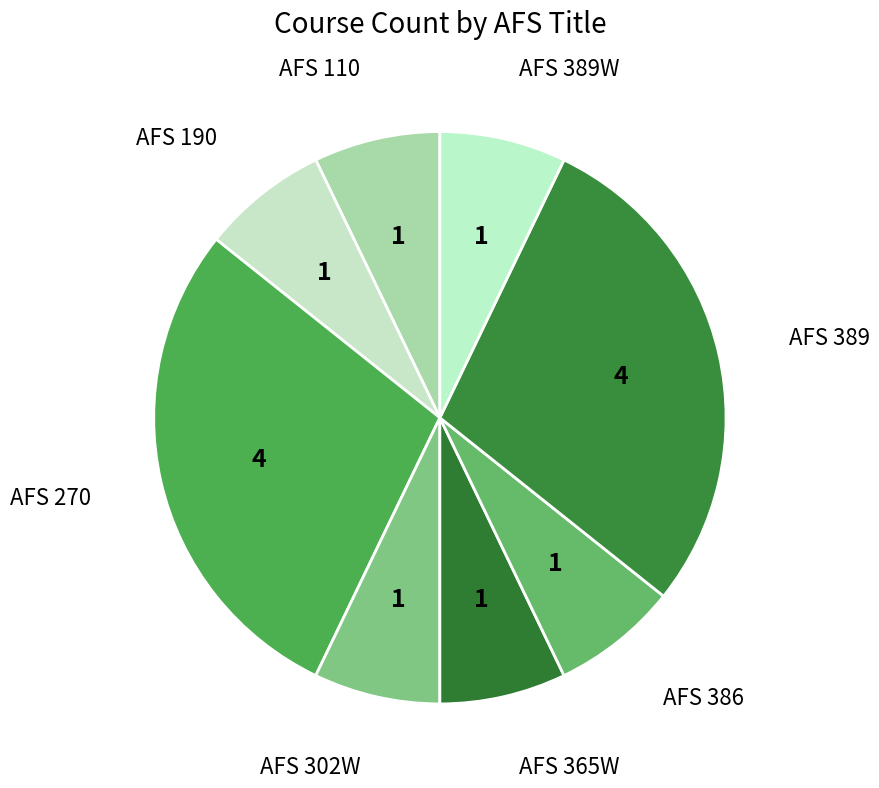

How many slices are in this pie chart?

8